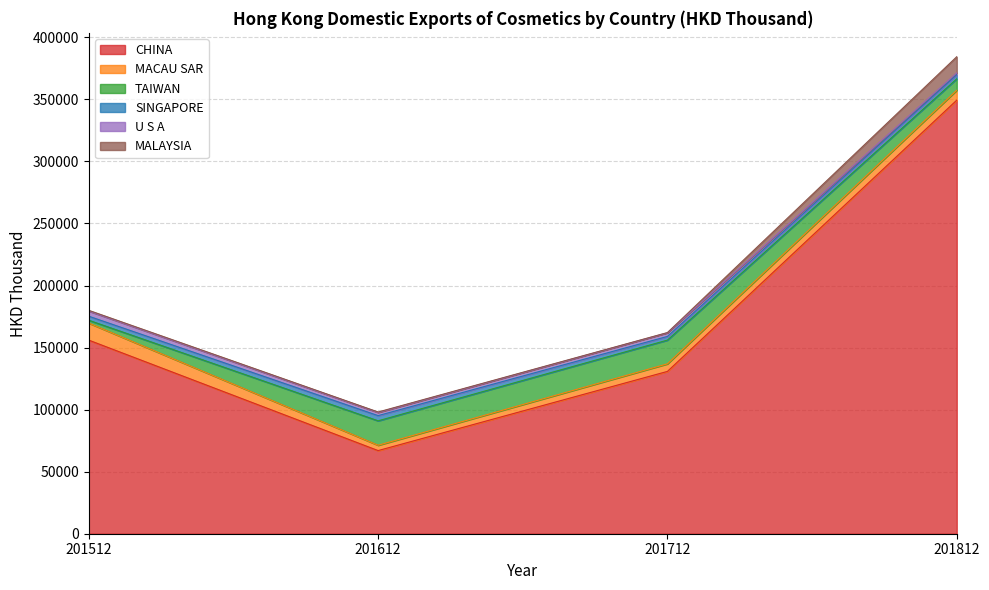

At which category does U S A reach its first local valley?

201612